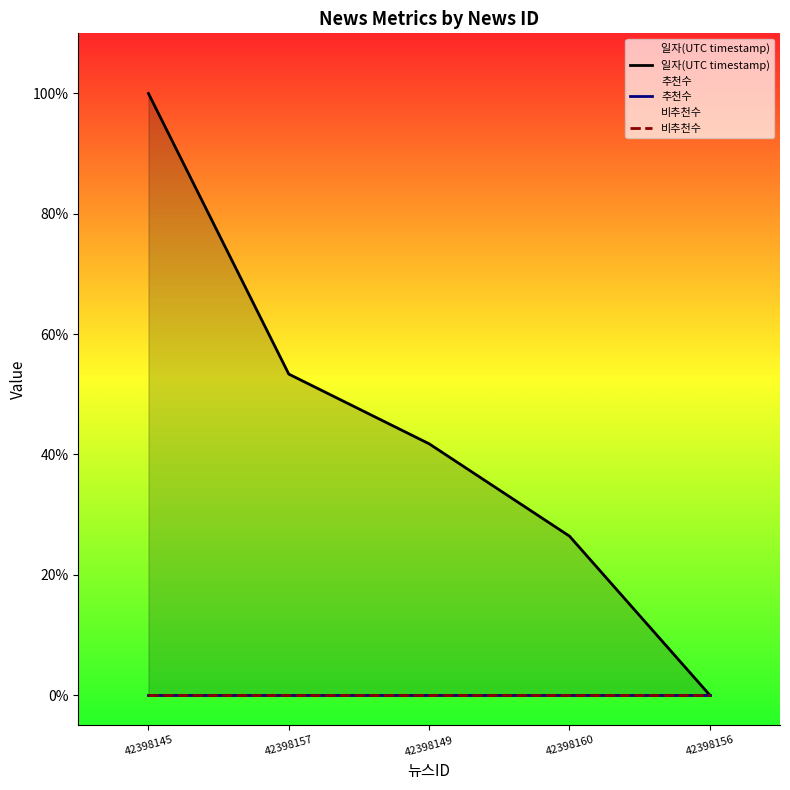

What are all the series names shown in the legend?

일자(UTC timestamp), 추천수, 비추천수